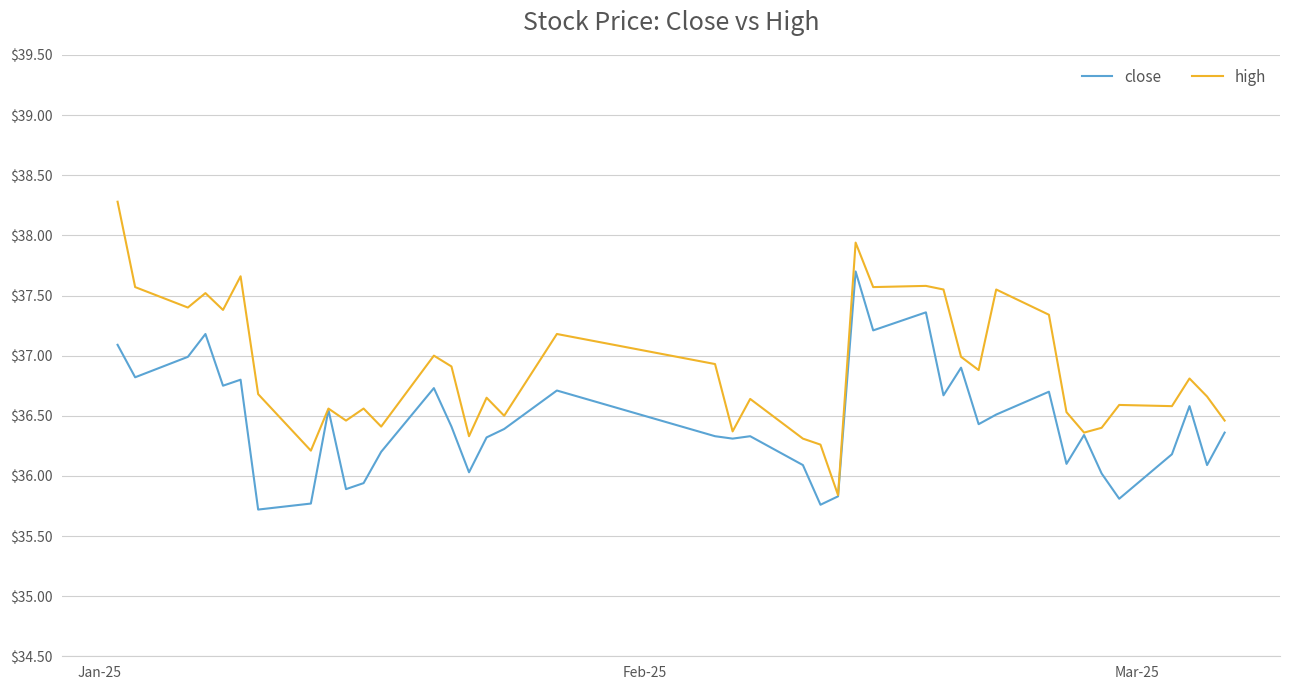

Which series has the widest spread of values?

high